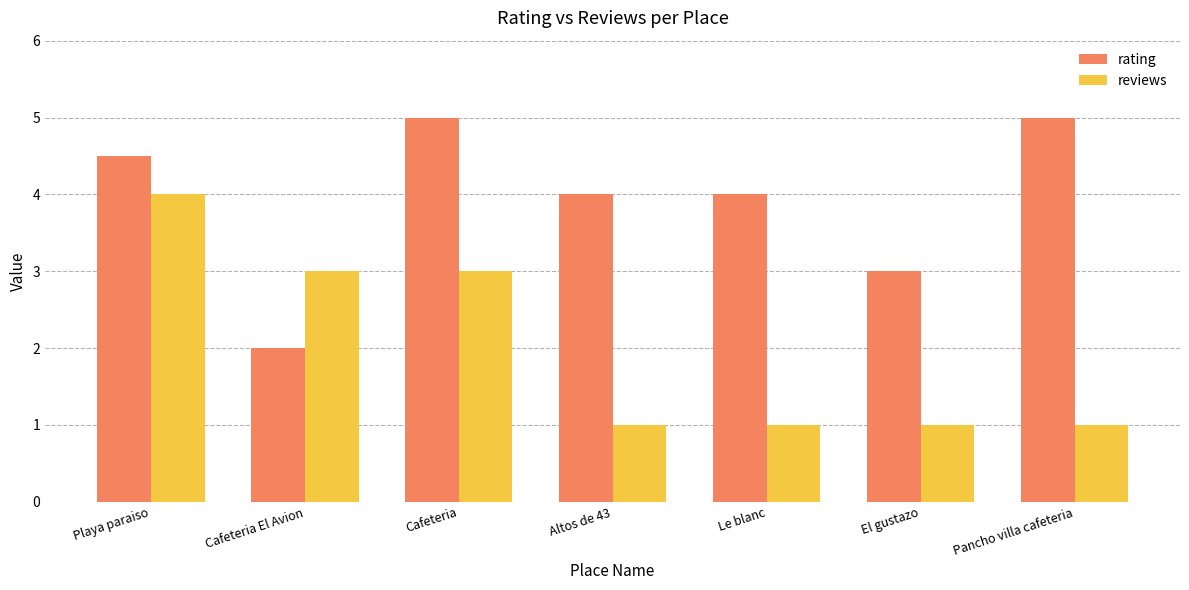

Reading left to right, list all the values displayed in this chart.

rating: 4.5	2.0	5.0	4.0	4.0	3.0	5.0
reviews: 4.0	3.0	3.0	1.0	1.0	1.0	1.0